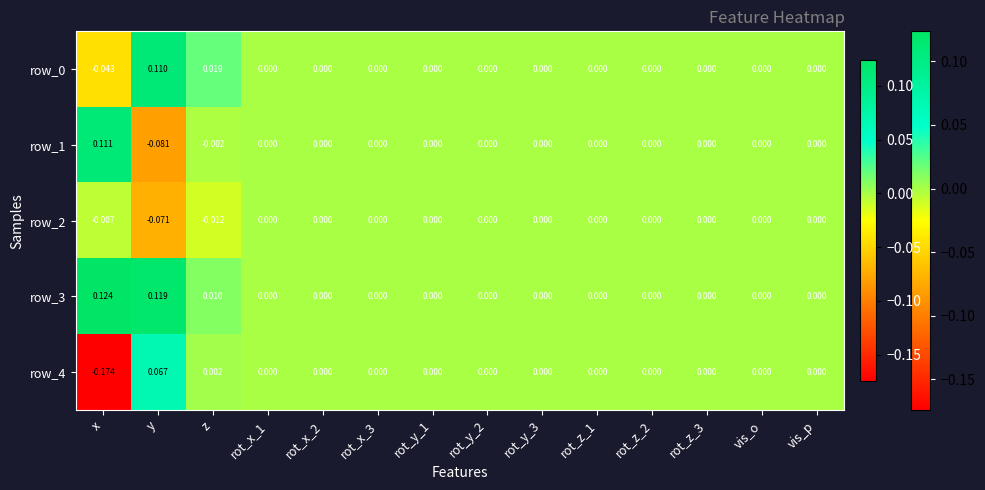

Which category has the highest value across all series?

x